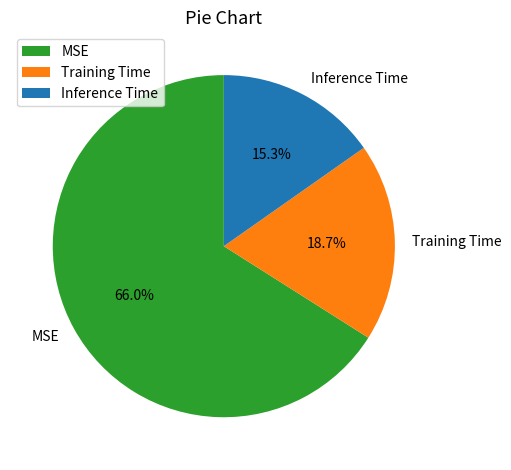

What is the majority slice?

MSE